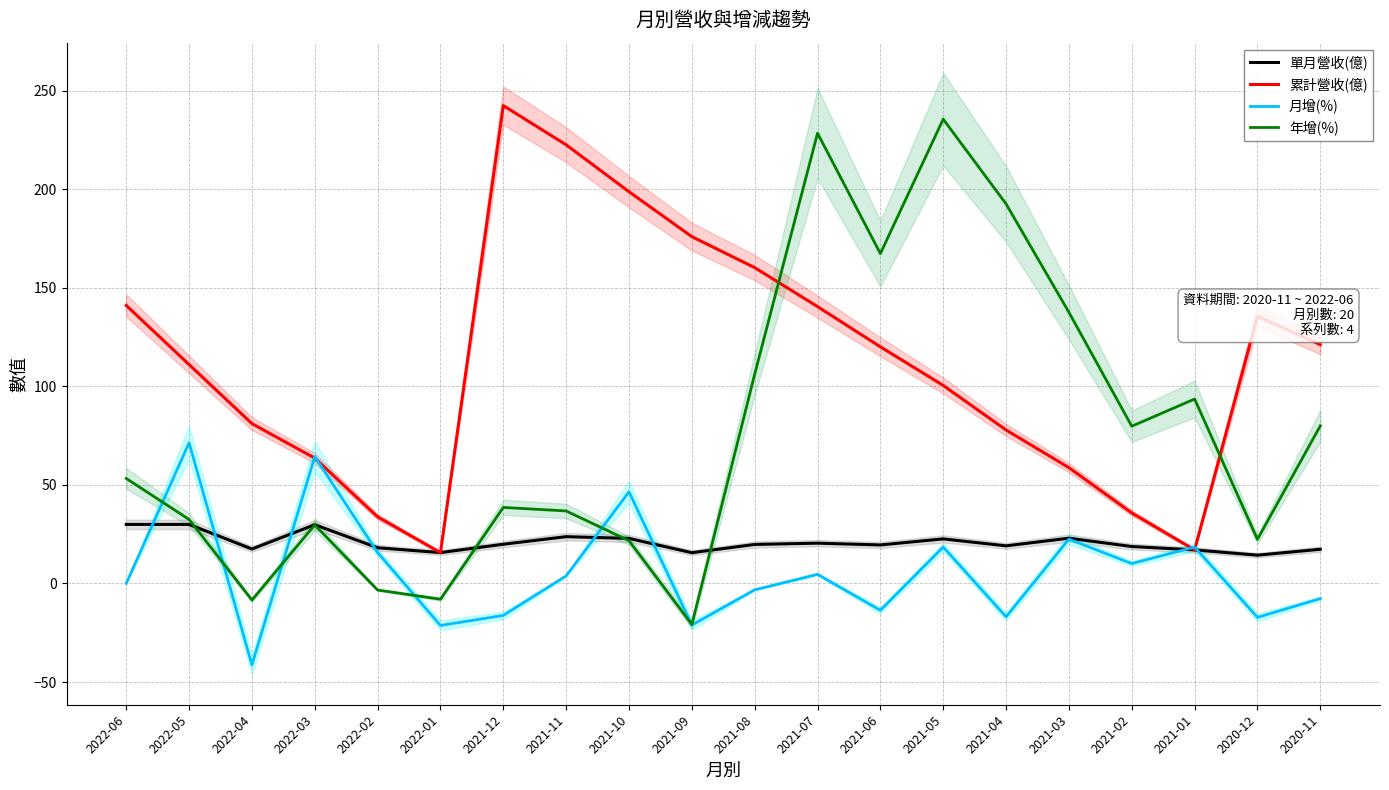

How many interior local valleys does the 累計營收(億) series have?

2